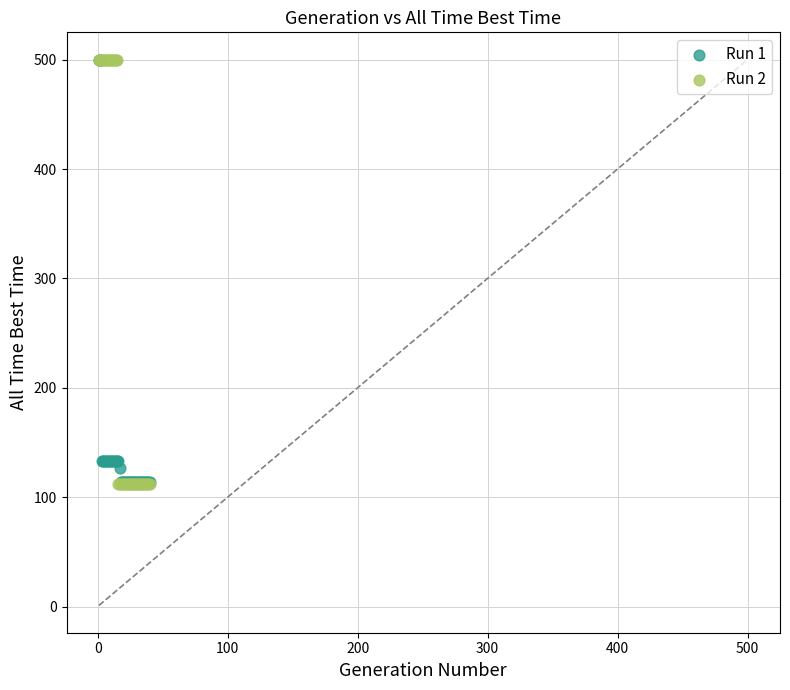

What are all the series names shown in the legend?

Run 1, Run 2